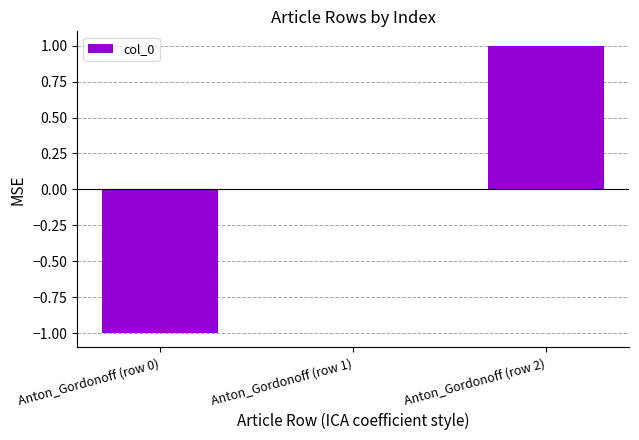

Reading left to right, transcribe all the data shown in this chart.

-1	0	1